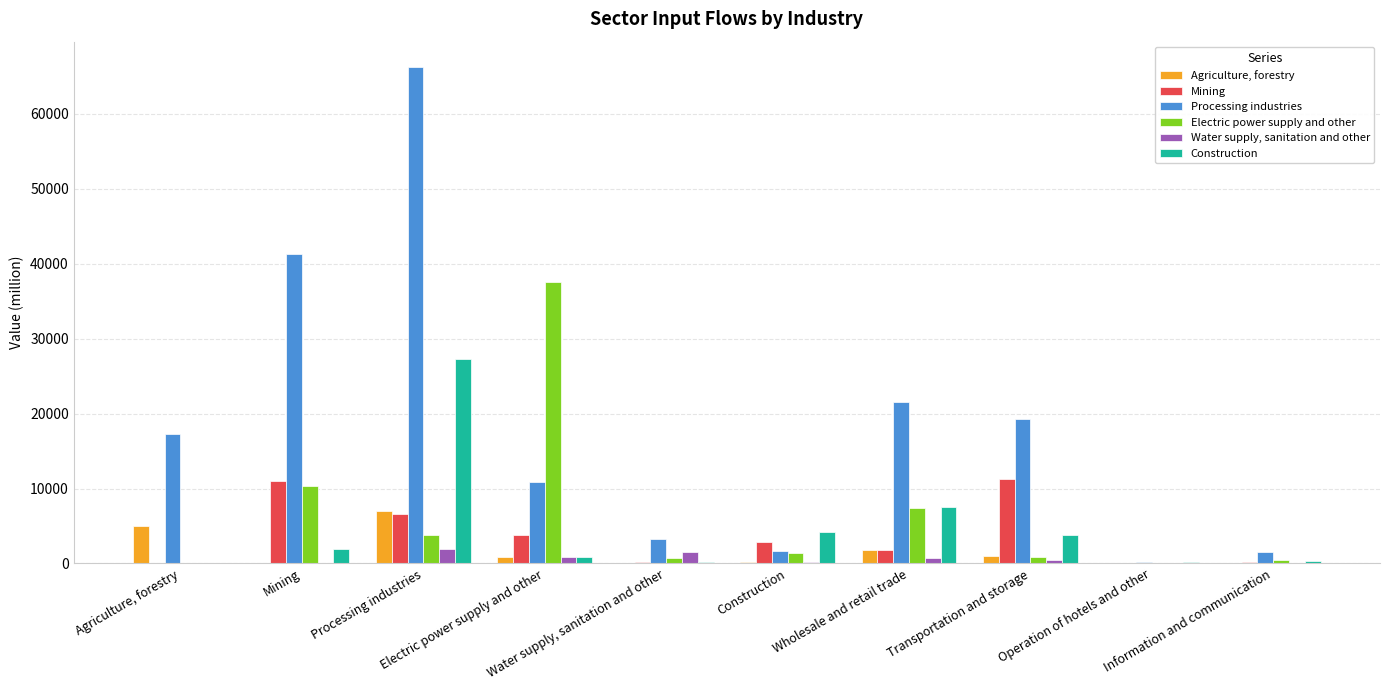

What is the maximum value shown in the chart?

66333.8